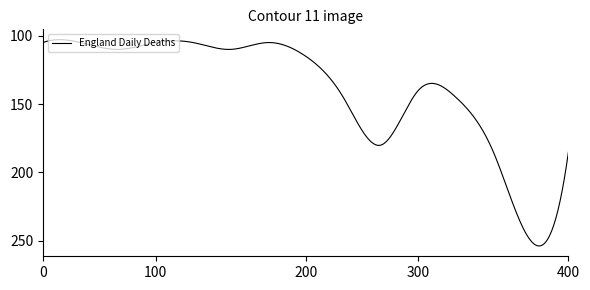

Does the chart have visible grid lines?

No